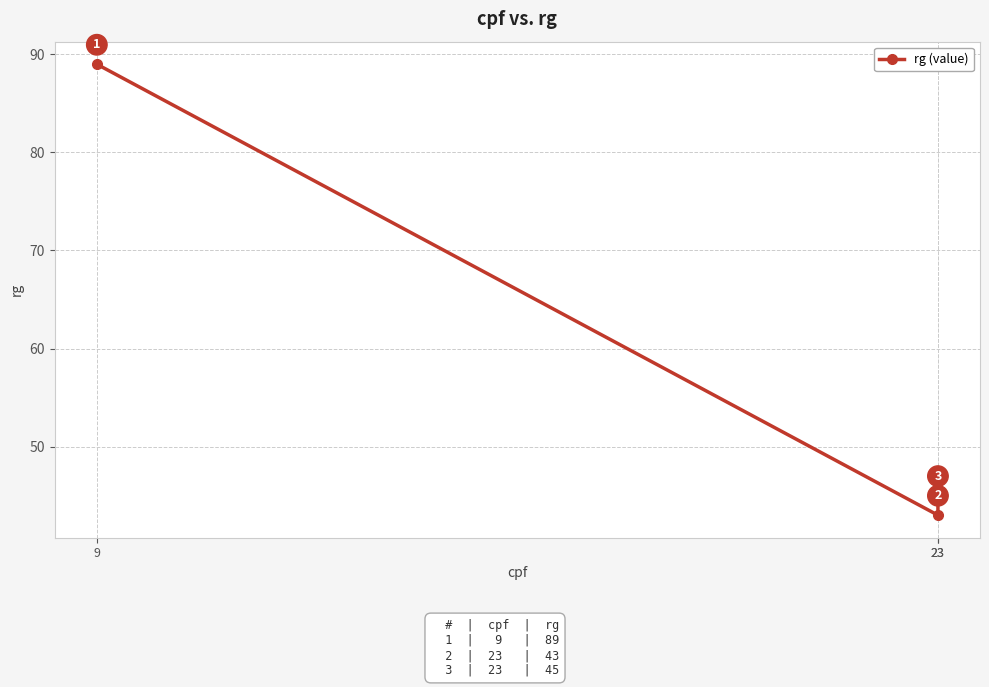

Reading left to right, transcribe all the data shown in this chart.

9=89	23=43	23=45